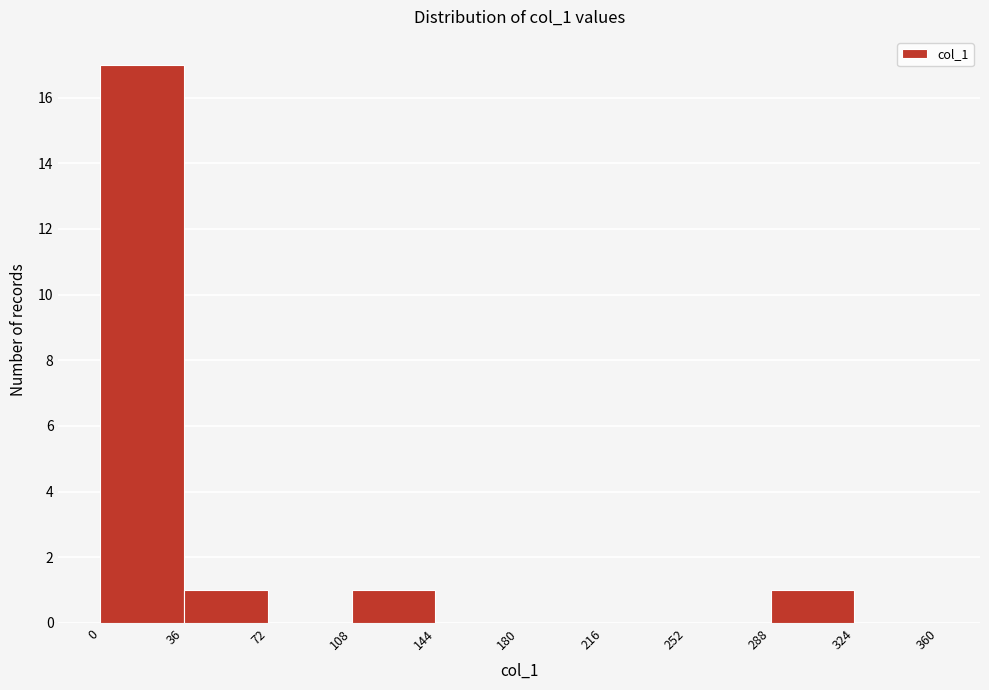

Reading left to right, transcribe this chart: for each bar, give the range it covers on the x-axis and its height. The values are not printed on the chart, so give them approximately, as read against the axis.

0 to 36: 17
36 to 72: 1
72 to 108: 0
108 to 144: 1
144 to 180: 0
180 to 216: 0
216 to 252: 0
252 to 288: 0
288 to 324: 1
324 to 360: 0